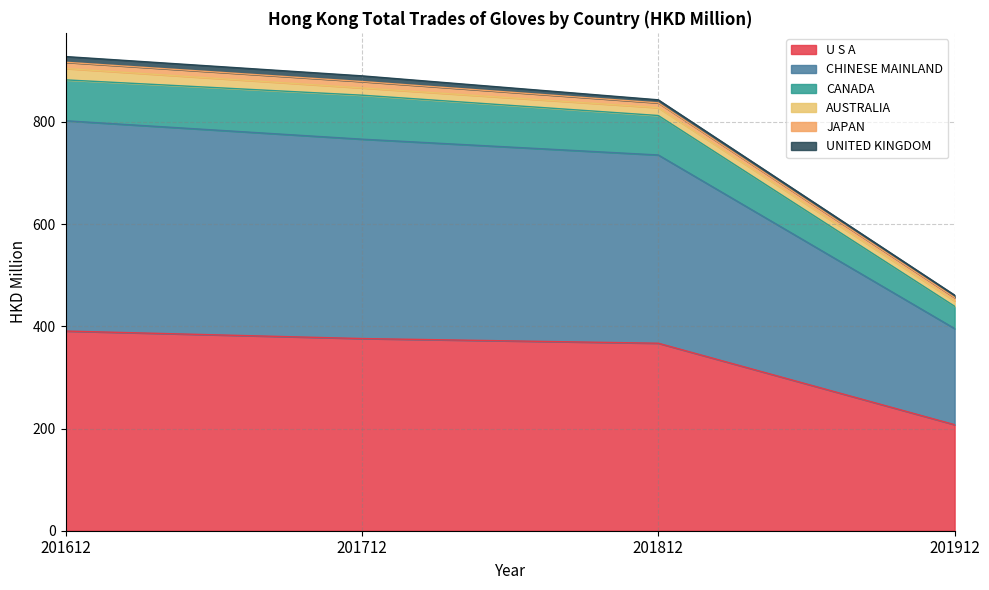

Which series has the largest total across all categories?

CHINESE MAINLAND